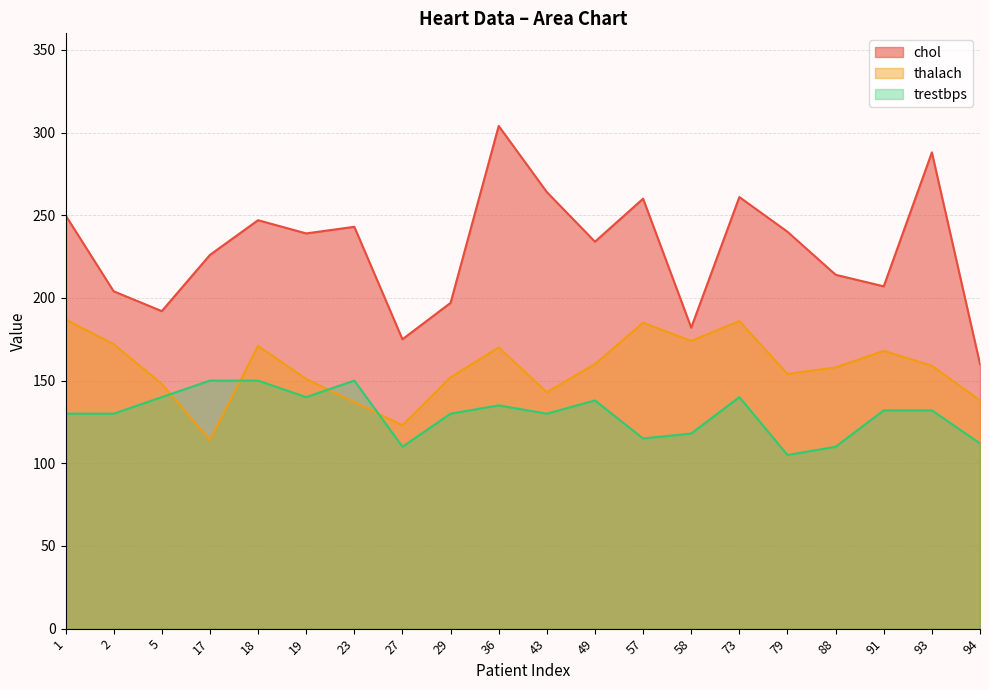

Rank the categories by trestbps value from highest to lowest.

17, 18, 23, 5, 19, 73, 49, 36, 91, 93, 1, 2, 29, 43, 58, 57, 94, 27, 88, 79